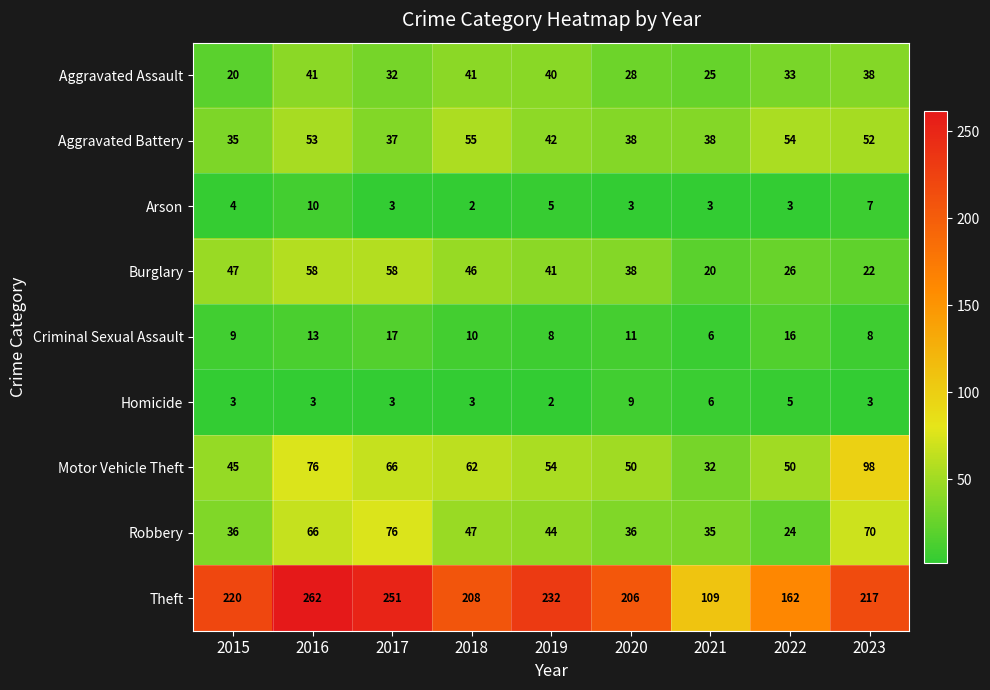

What is the sum of all Criminal Sexual Assault values?

98